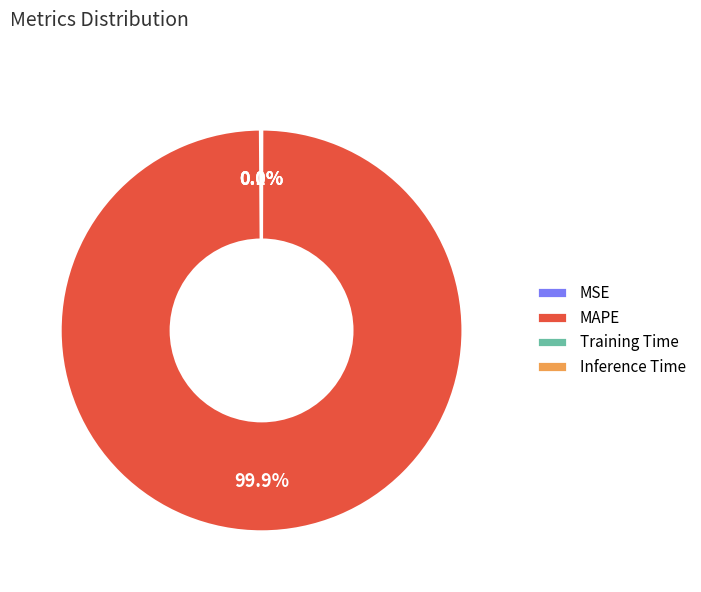

Which slice represents more than half of the pie?

MAPE